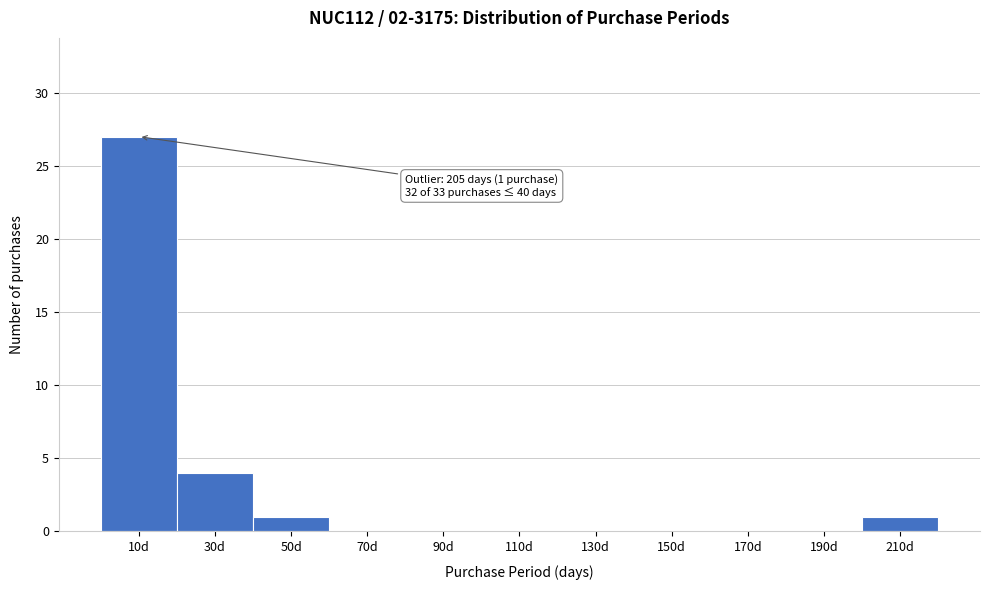

Which range on the x-axis has the tallest bar?

0 to 20